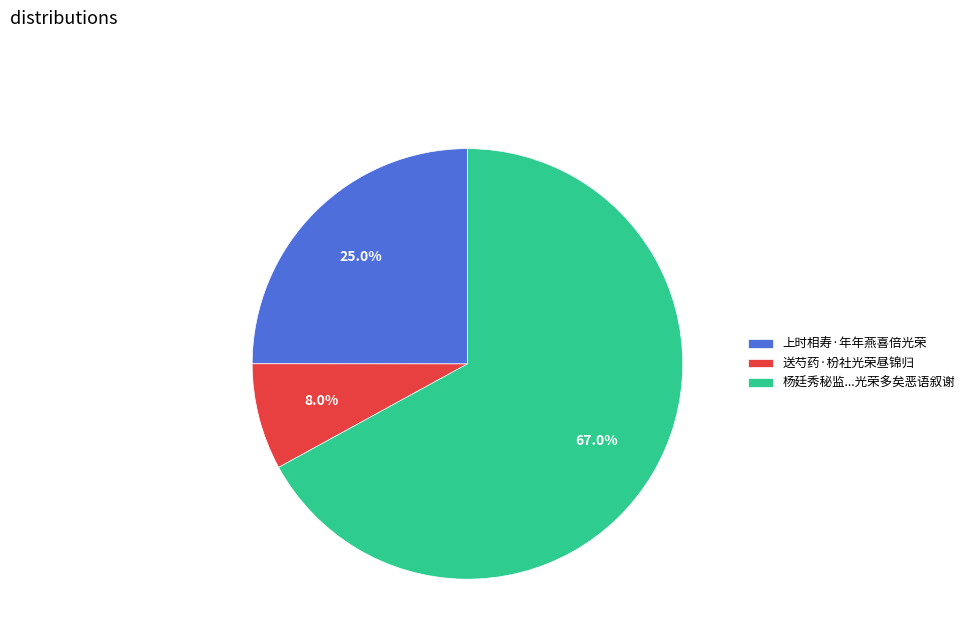

What is the smallest slice in the pie chart?

送芍药·枌社光荣昼锦归